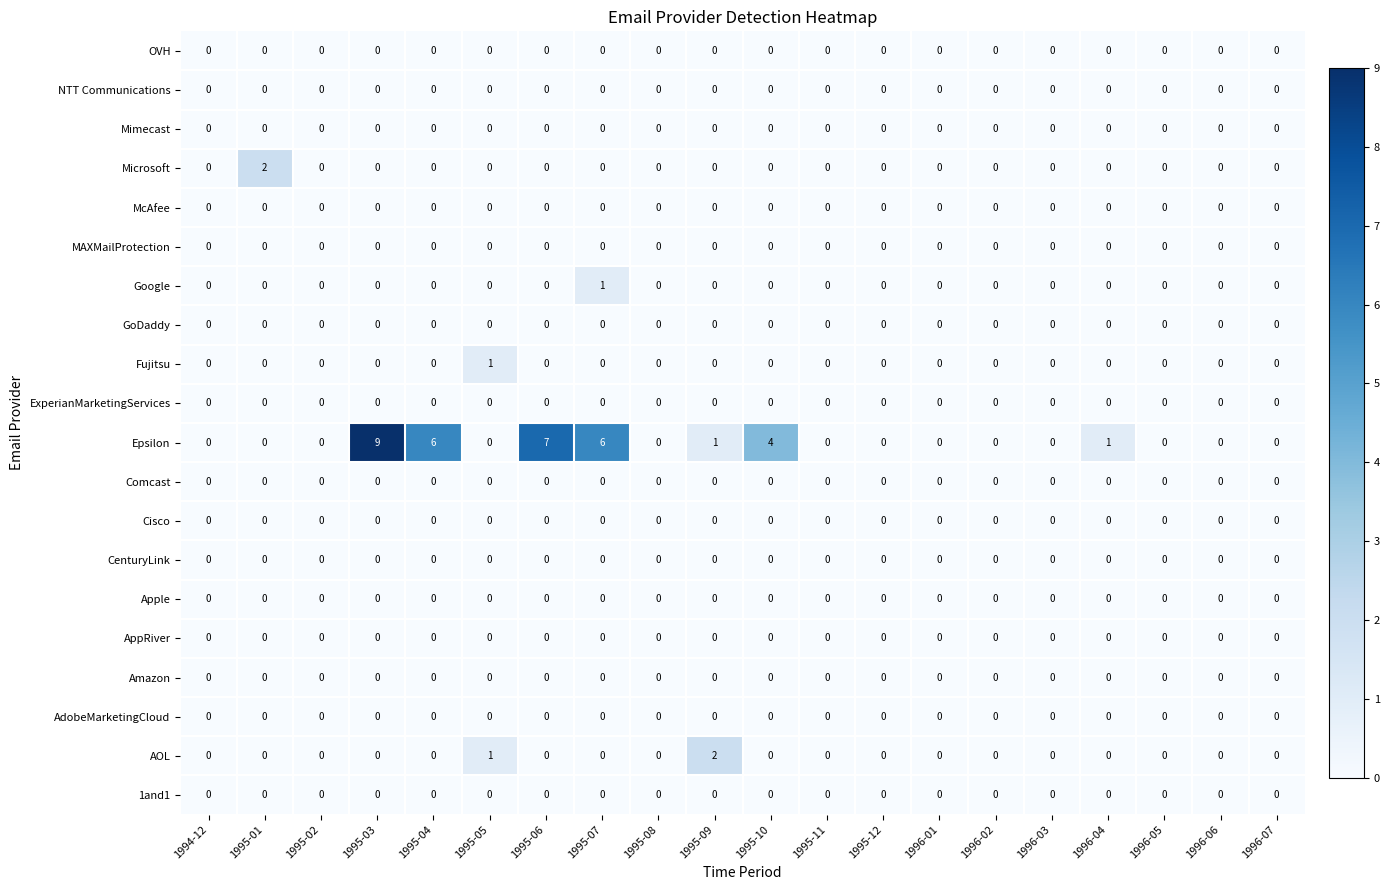

Which category has the highest value across all series?

1995-03